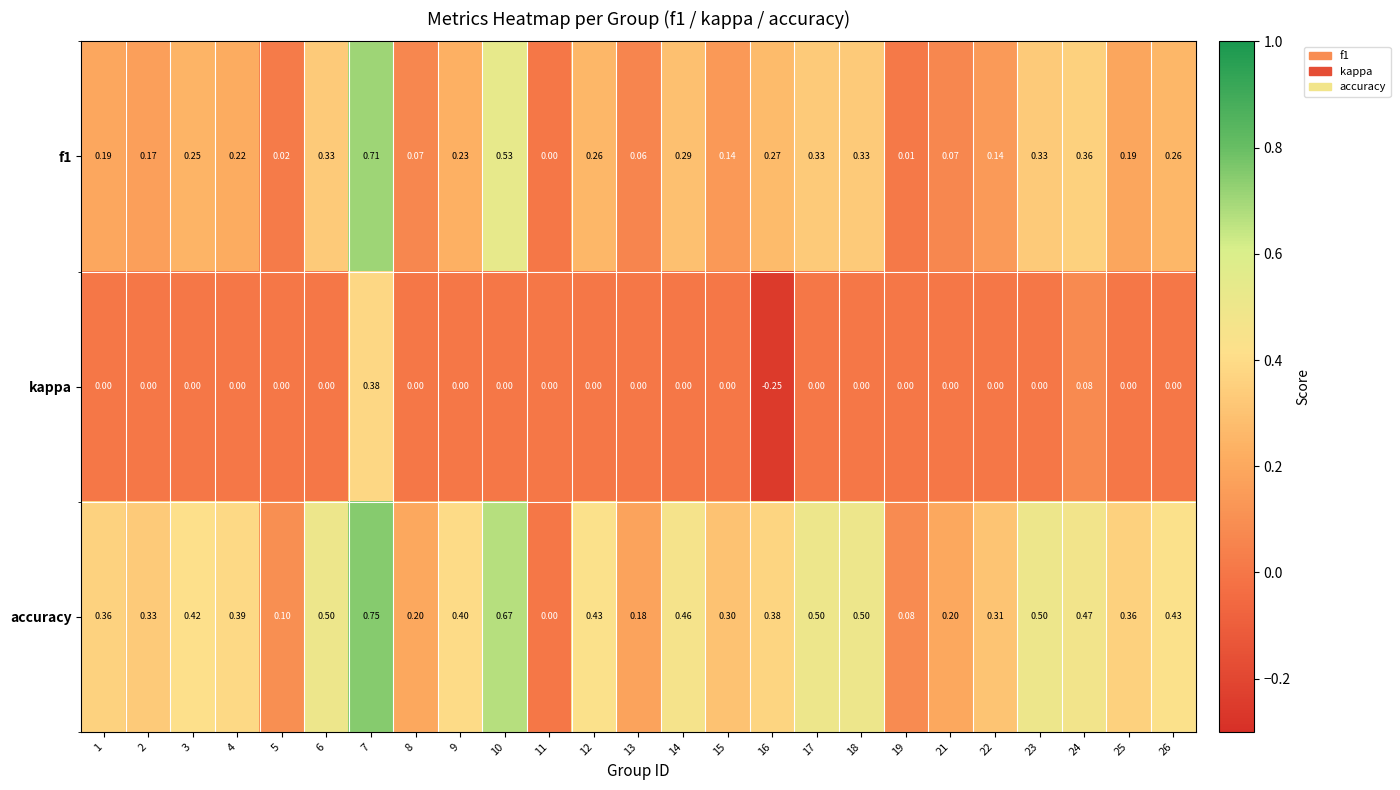

Which series has the largest total across all categories?

accuracy